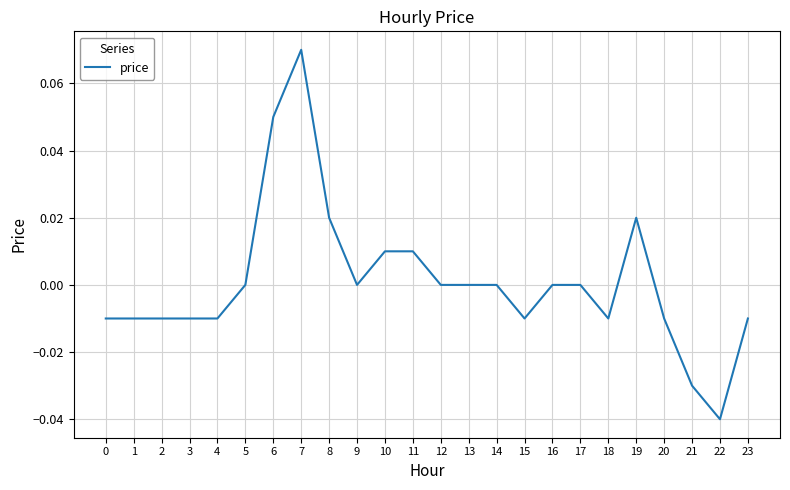

Which label corresponds to the largest value in the chart?

7